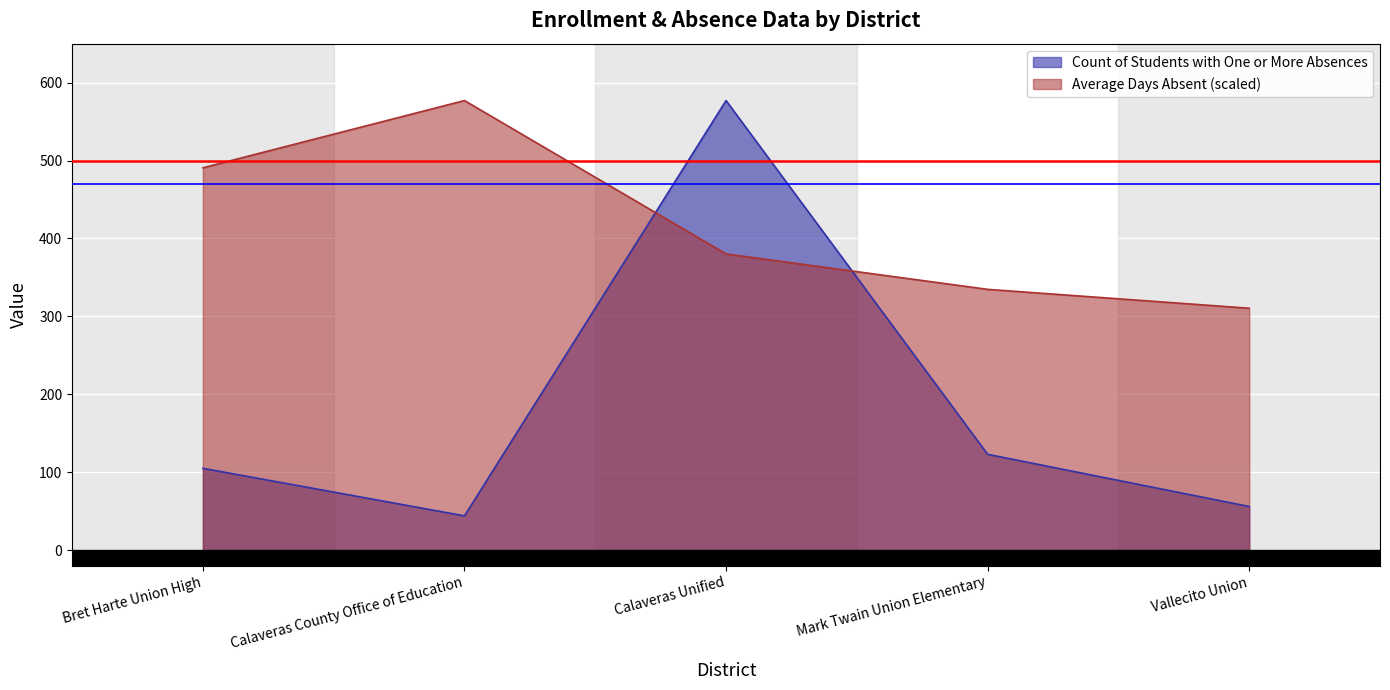

Is it true that Average Days Absent equals 484.4 at Vallecito Union?

False